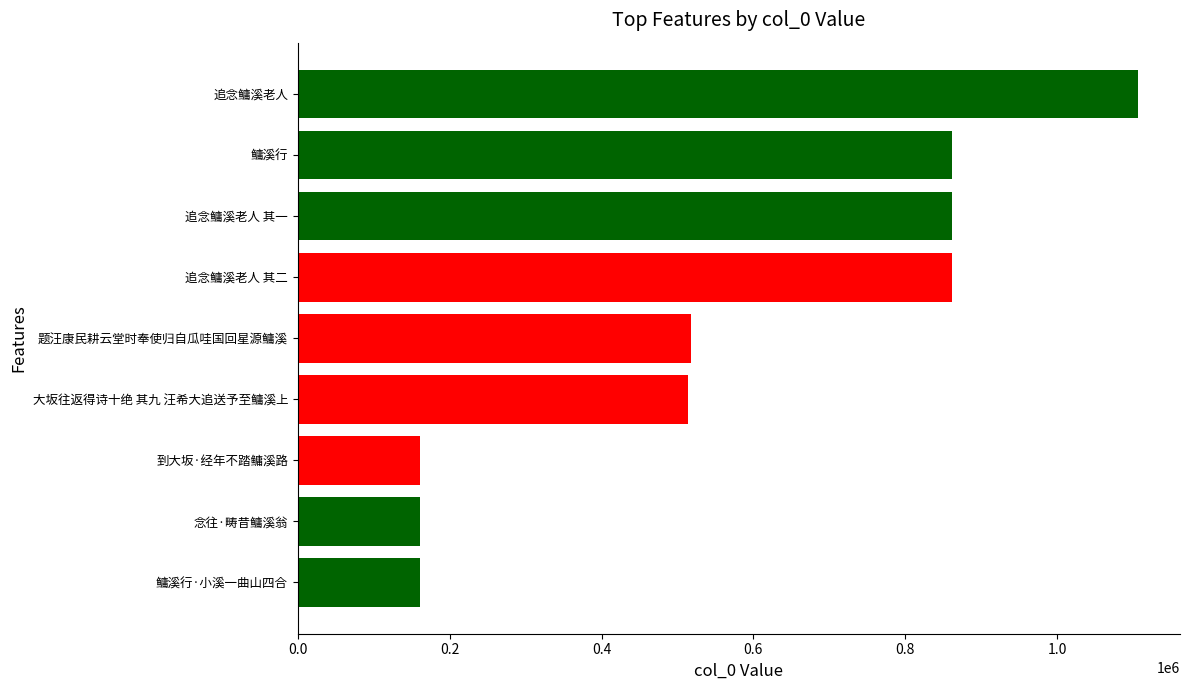

What is the greatest value displayed?

1106431